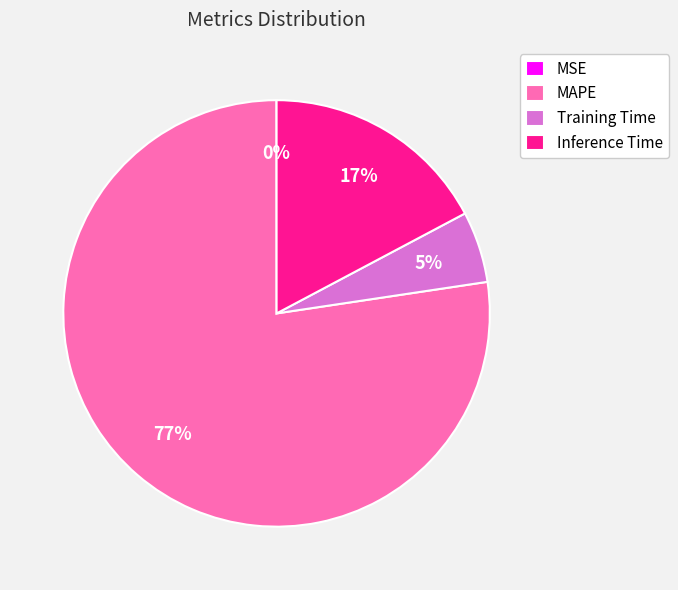

Combined, do Training Time and MAPE account for over 50%?

Yes